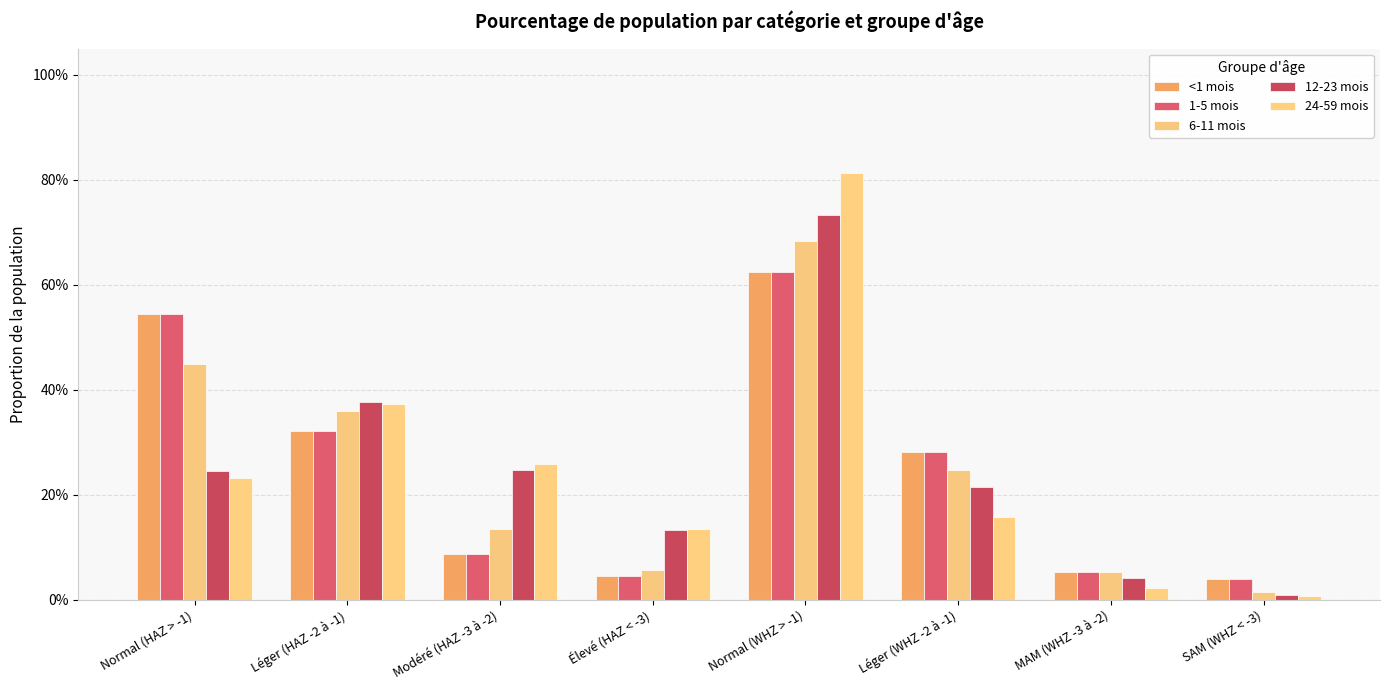

At how many categories does at least one series exceed 0?

8